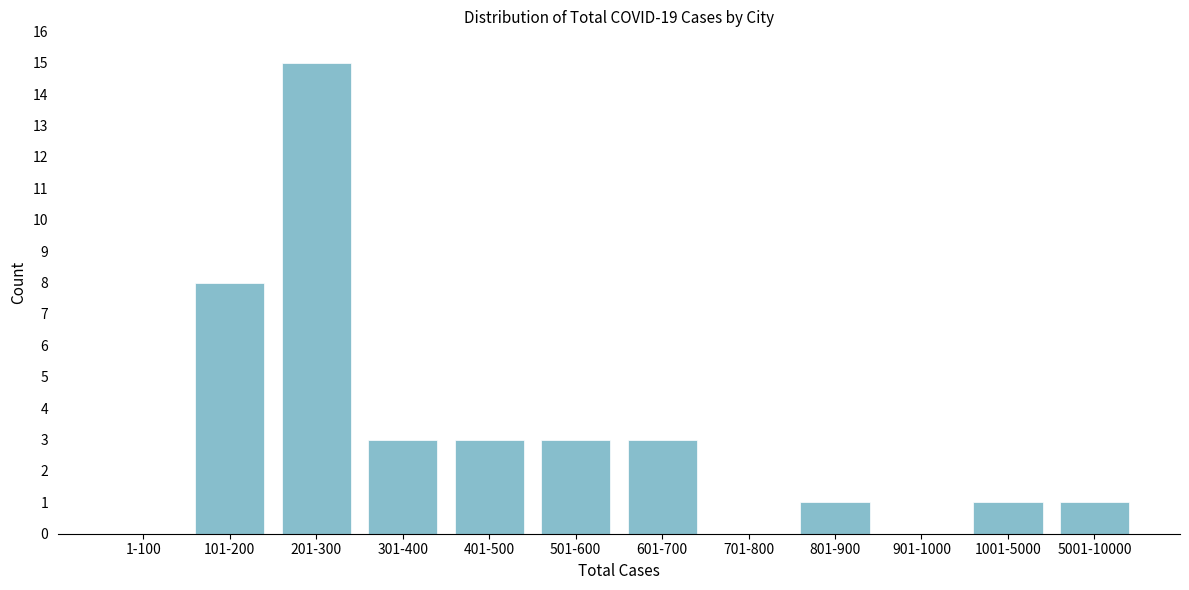

Reading left to right, list all the values displayed in this chart.

1-100=0	101-200=8	201-300=15	301-400=3	401-500=3	501-600=3	601-700=3	701-800=0	801-900=1	901-1000=0	1001-5000=1	5001-10000=1